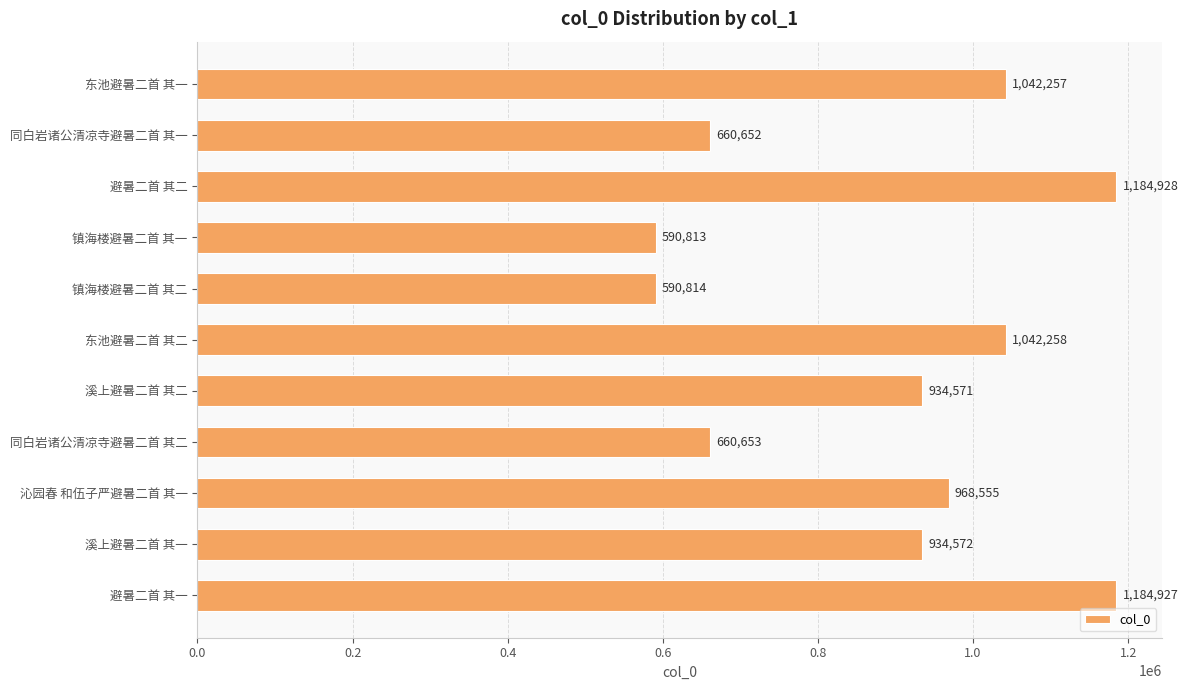

How many series are shown in this chart?

1